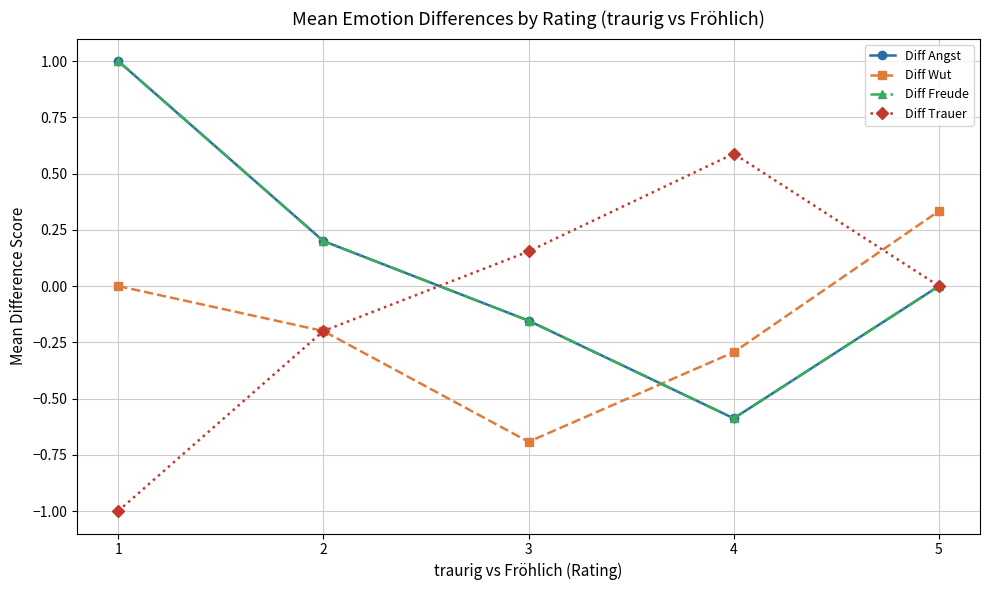

True or false: Diff Trauer has a value of -0.3 at 2.

False